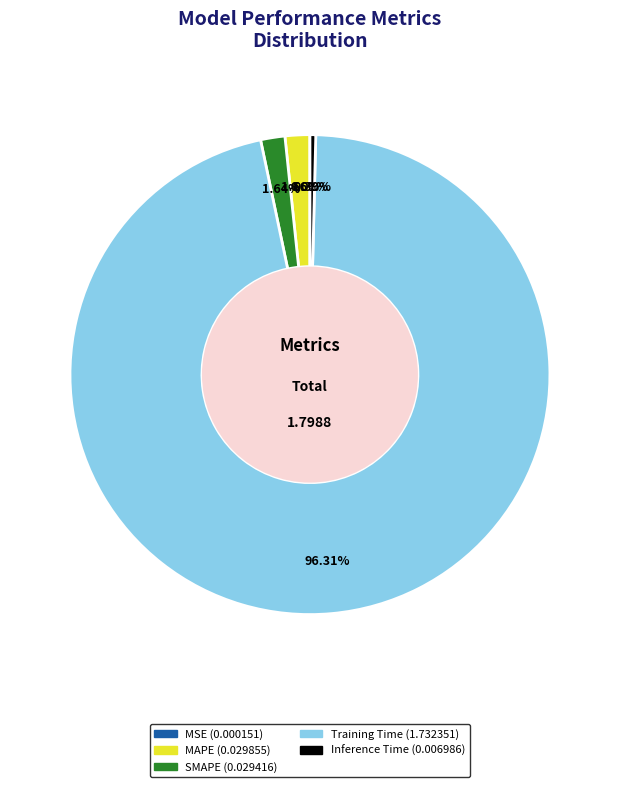

What percentage is the SMAPE slice, to the nearest percent?

2%